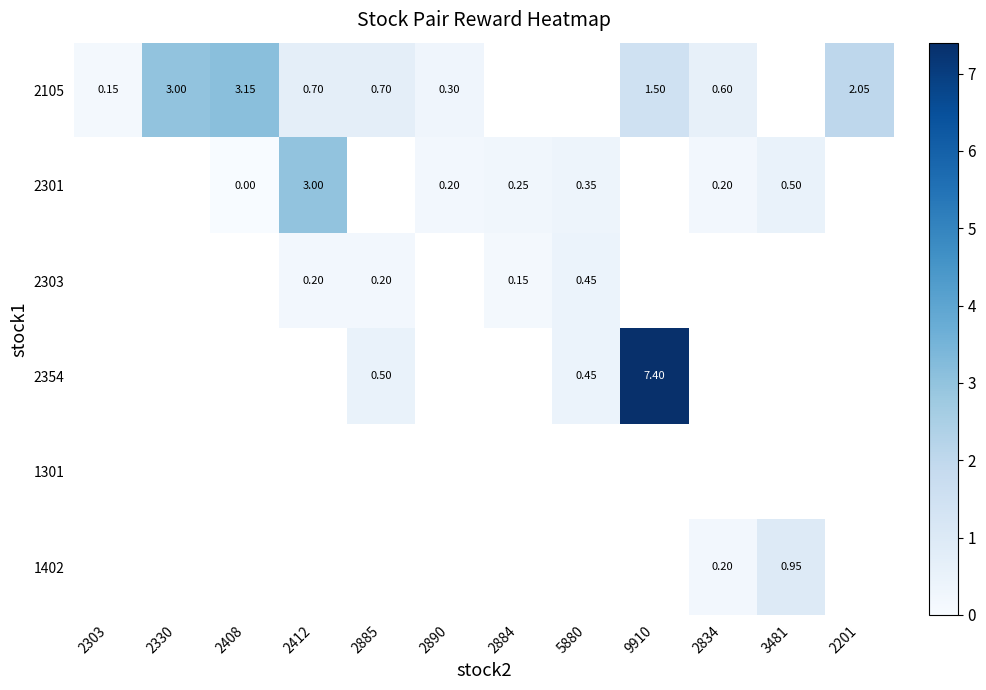

Between 2884 and 2412, which is larger?

2412